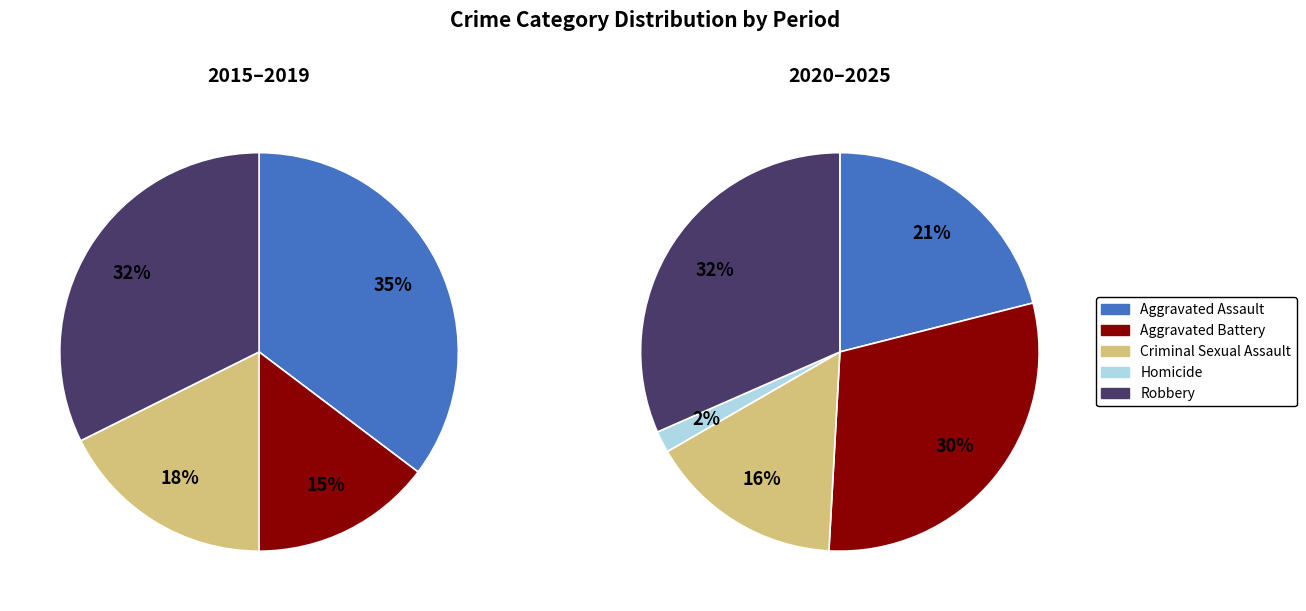

Combined, do Aggravated Assault and Criminal Sexual Assault account for over 50%?

No